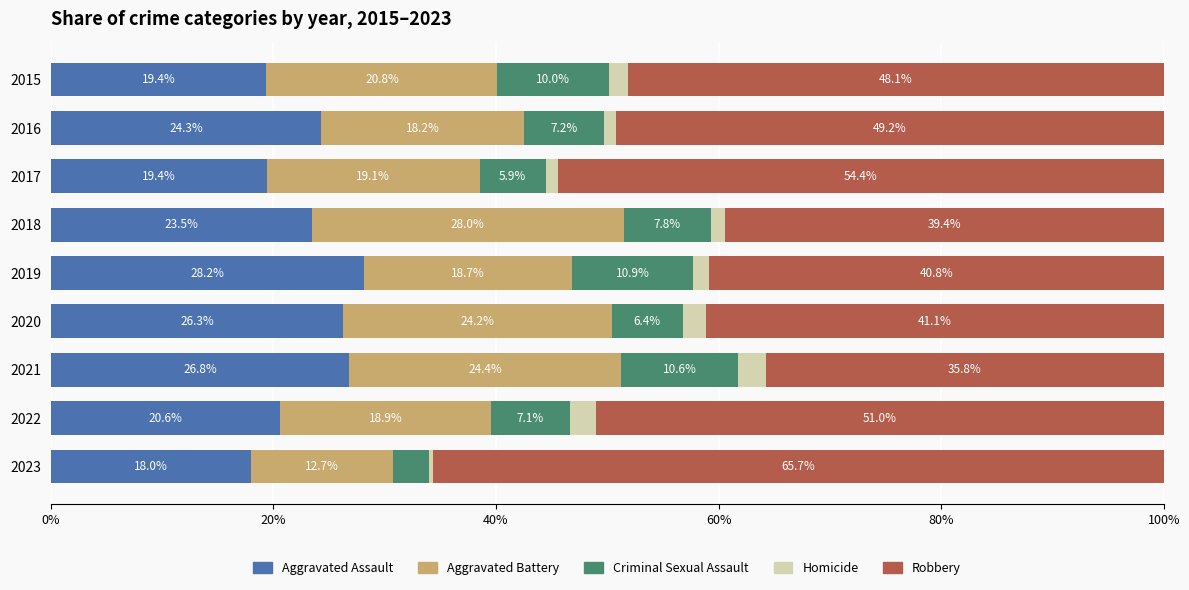

How many series are shown in this chart?

5